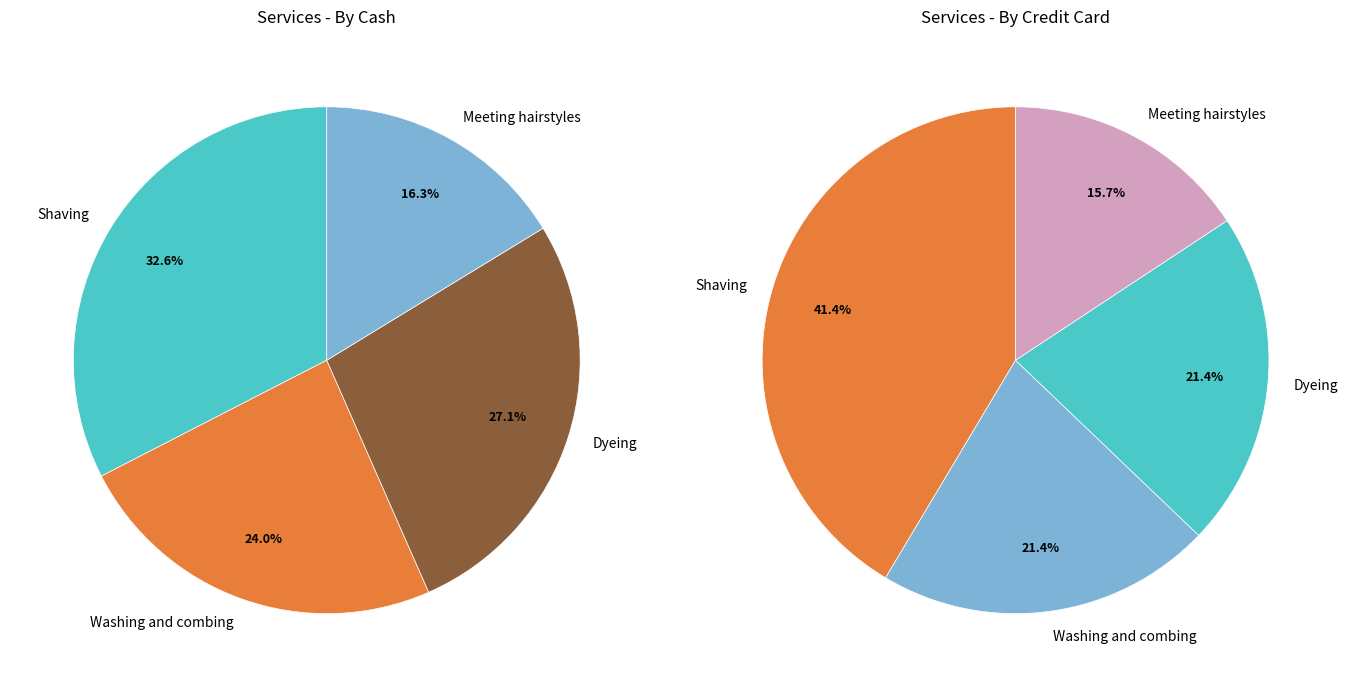

What percentage is NOT represented by Dyeing?

72.9%